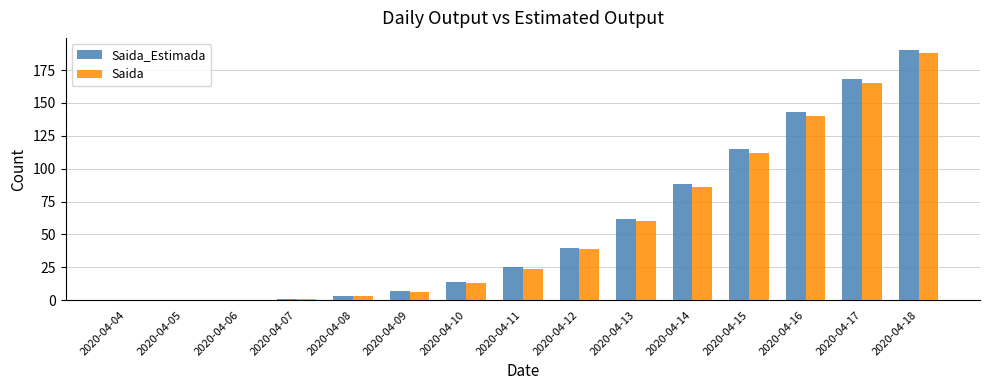

Reading right to left, what are all the values shown in this chart?

Saida_Estimada: 2020-04-18=190	2020-04-17=168	2020-04-16=143	2020-04-15=115	2020-04-14=88	2020-04-13=62	2020-04-12=40	2020-04-11=25	2020-04-10=14	2020-04-09=7	2020-04-08=3	2020-04-07=1	2020-04-06=0	2020-04-05=0	2020-04-04=0
Saida: 2020-04-18=188	2020-04-17=165	2020-04-16=140	2020-04-15=112	2020-04-14=86	2020-04-13=60	2020-04-12=39	2020-04-11=24	2020-04-10=13	2020-04-09=6	2020-04-08=3	2020-04-07=1	2020-04-06=0	2020-04-05=0	2020-04-04=0